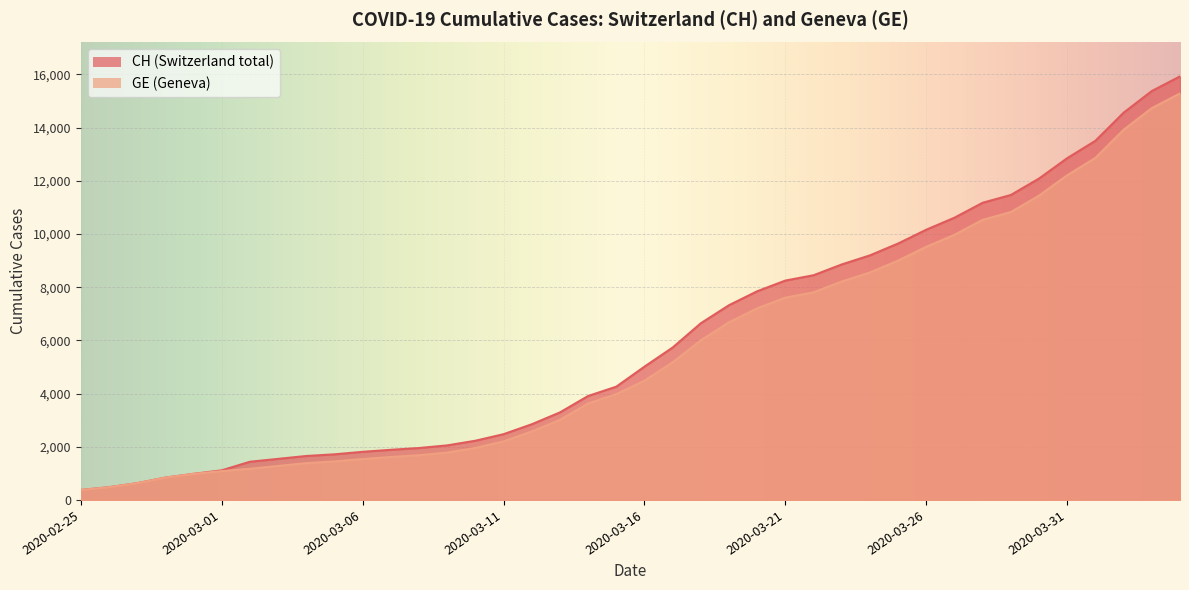

What is the difference between the CH values at 2020-03-18 and 2020-03-13?

3353